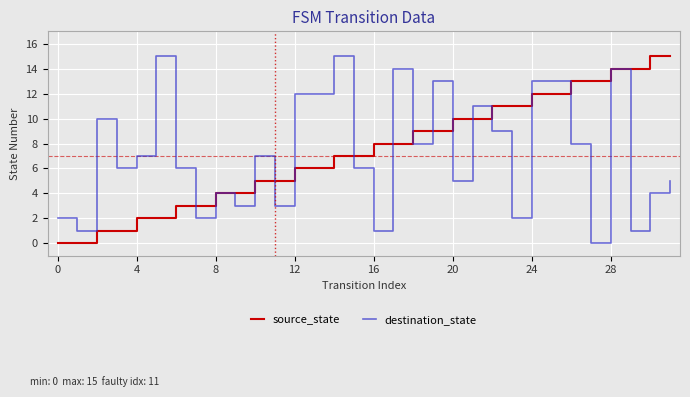

Reading left to right, transcribe all the data shown in this chart.

source_state: 0	0	1	1	2	2	3	3	4	4	5	5	6	6	7	7	8	8	9	9	10	10	11	11	12	12	13	13	14	14	15	15
destination_state: 2	1	10	6	7	15	6	2	4	3	7	3	12	12	15	6	1	14	8	13	5	11	9	2	13	13	8	0	14	1	4	5